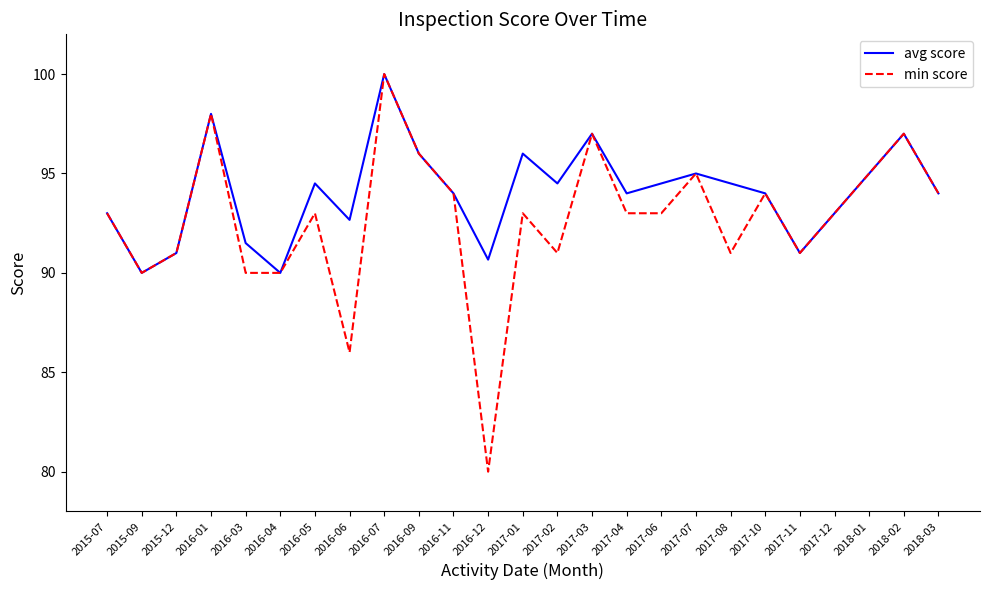

Where does the avg score series first go above 94?

2016-01